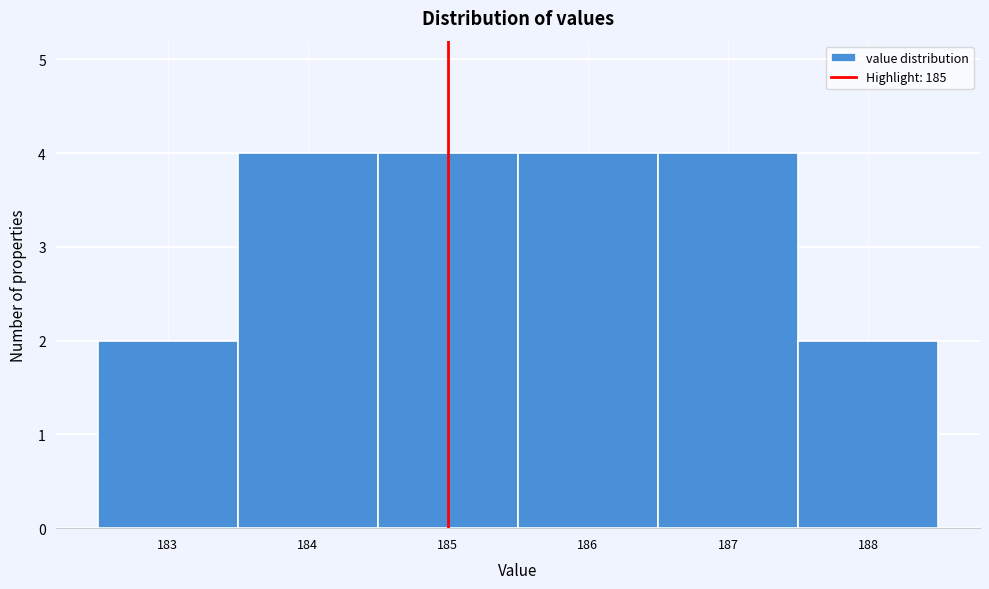

What is the height of the bar covering 184.5 to 185.5 on the x-axis? The values are not printed on the chart, so give them approximately, as read against the axis.

4